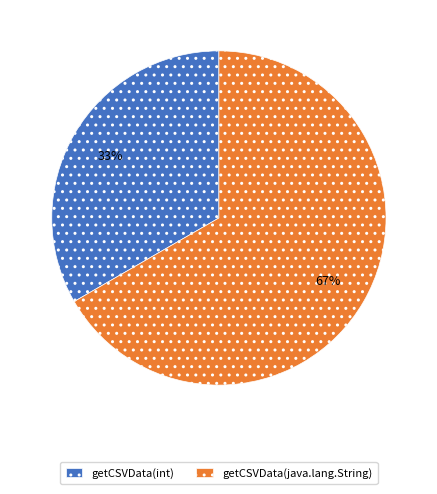

Do getCSVData(java.lang.String) and getCSVData(int) together represent more than half of the pie?

Yes